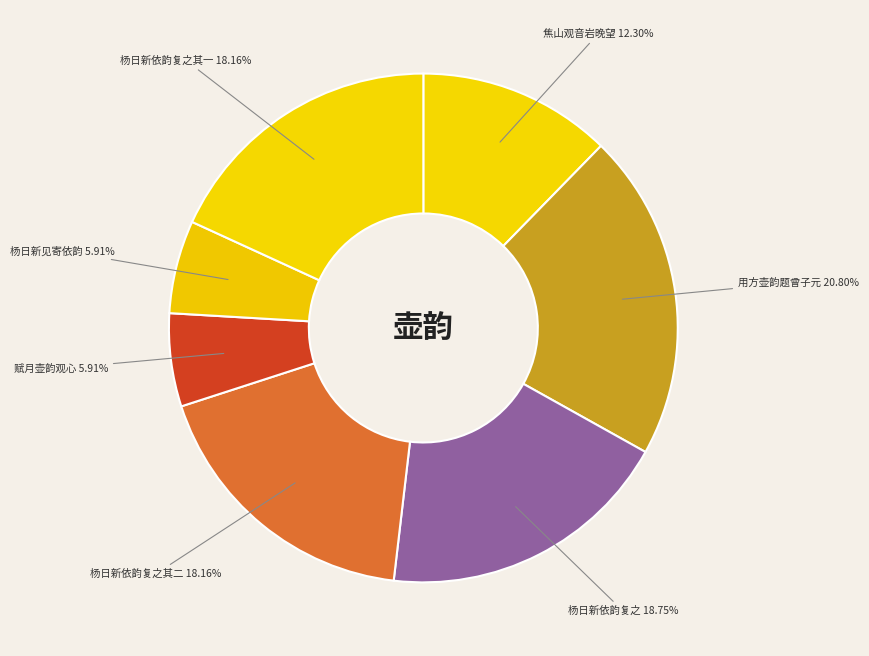

Between 杨日新依韵复之其一 and 杨日新依韵复之, which is larger?

杨日新依韵复之